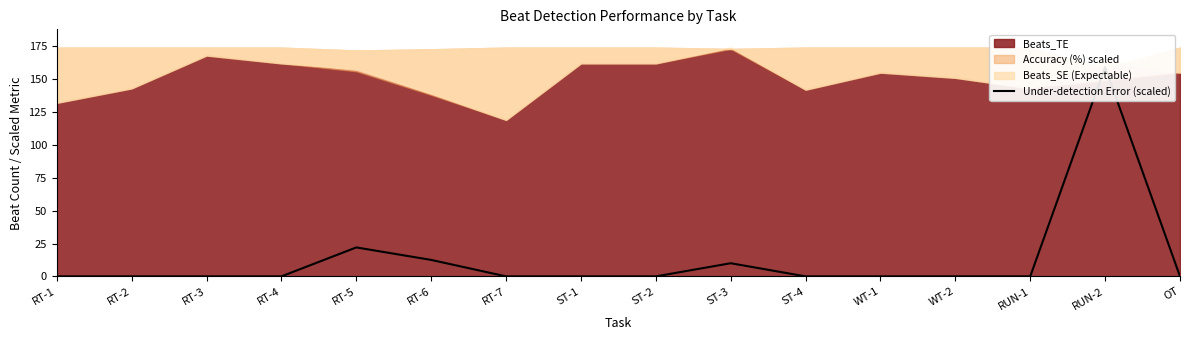

How many lines are shown in the chart?

1